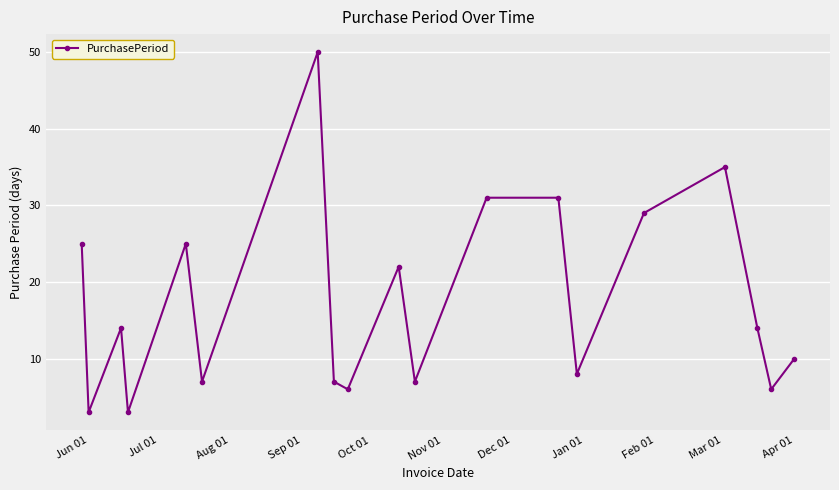

Reading left to right, extract all data points from this chart.

25	3	14	3	25	7	50	7	6	22	7	31	31	8	29	35	14	6	10